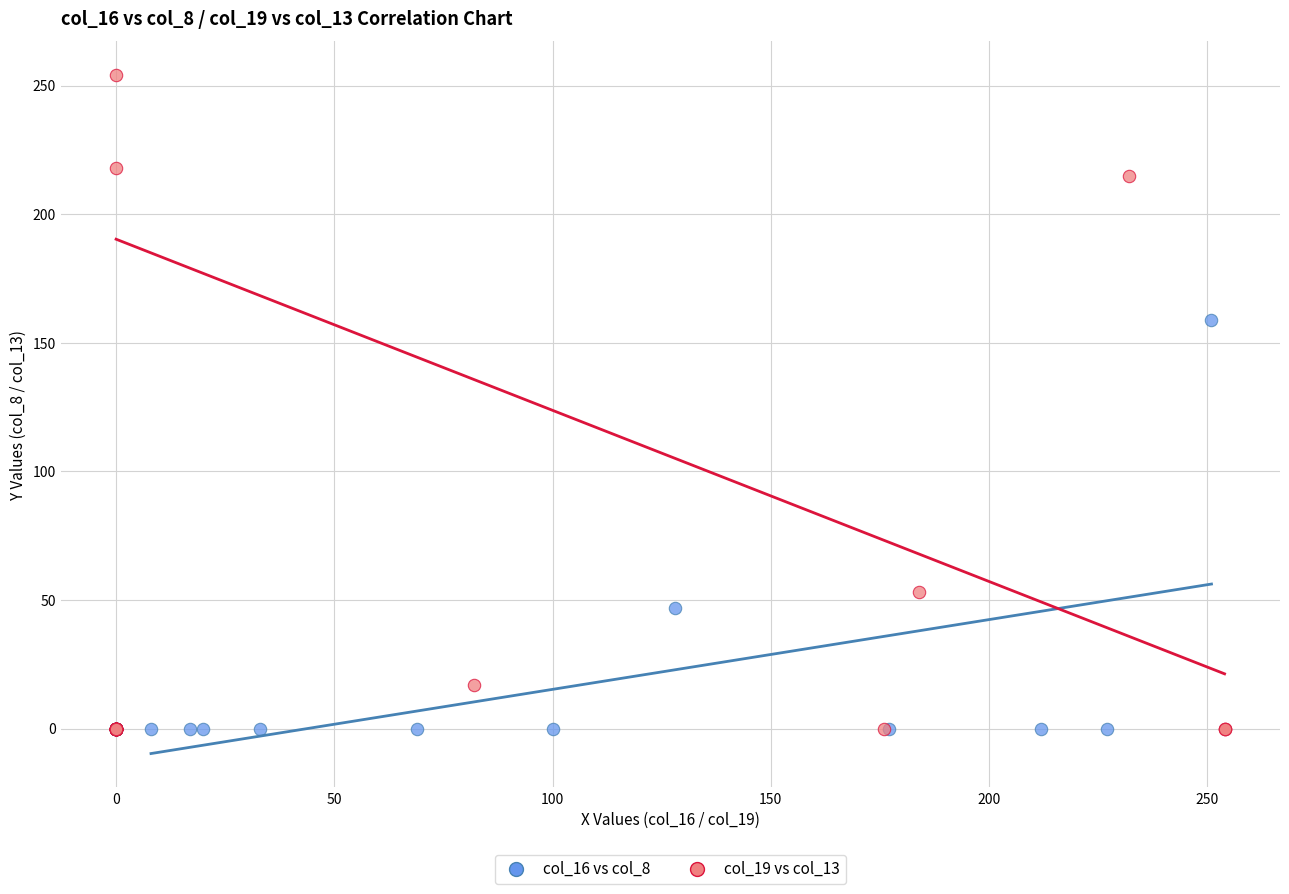

Which series contains the highest Y value?

col_19 vs col_13